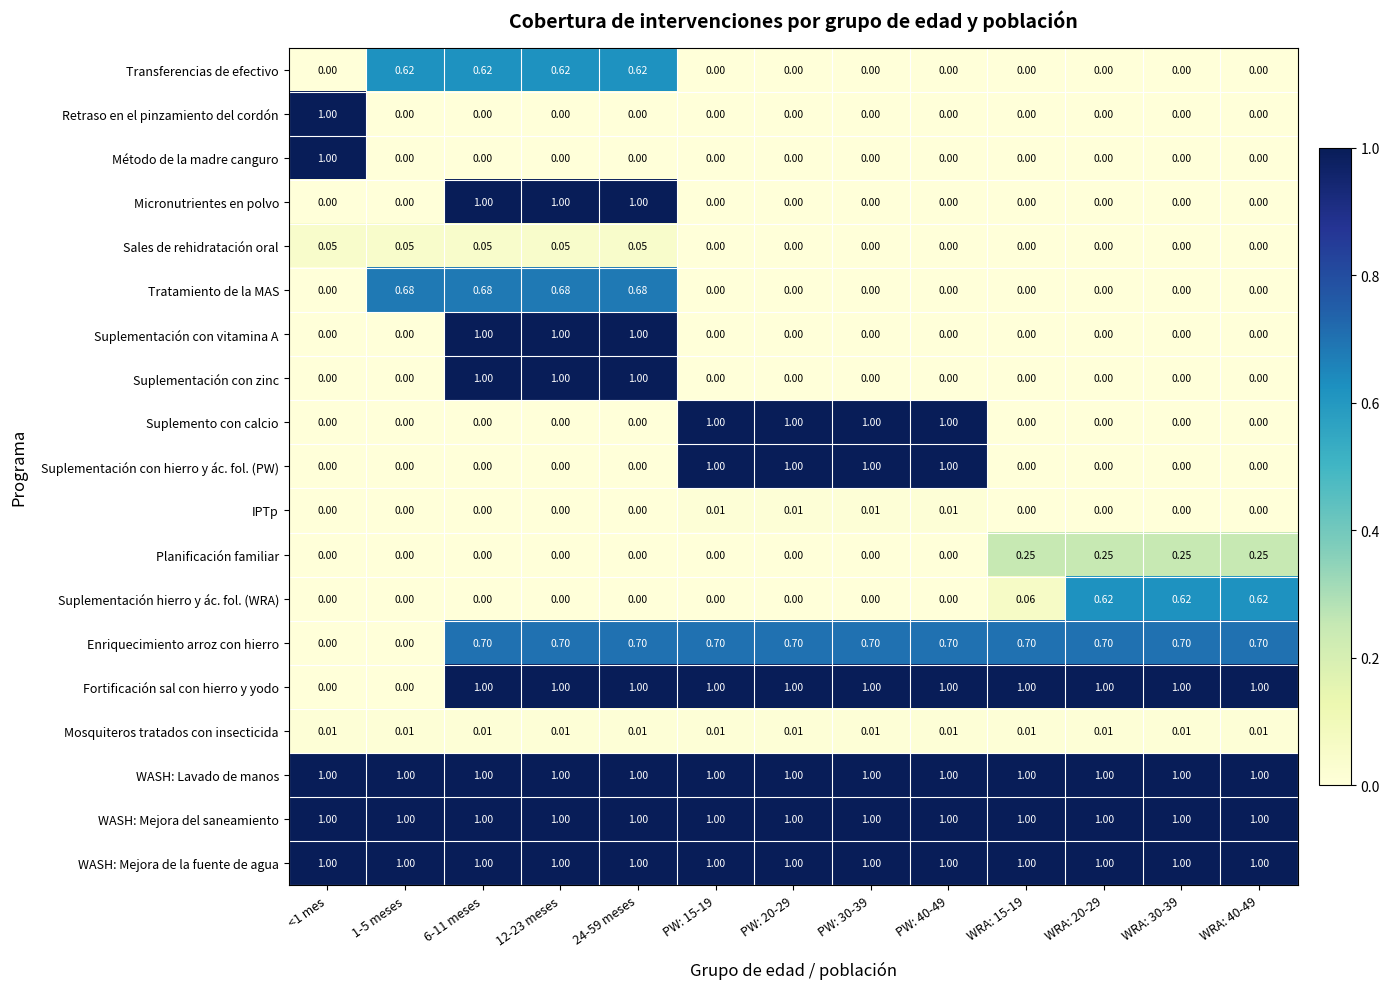

Between 1-5 meses and WRA: 30-39, which series saw the biggest shift?

Fortificación sal con hierro y yodo